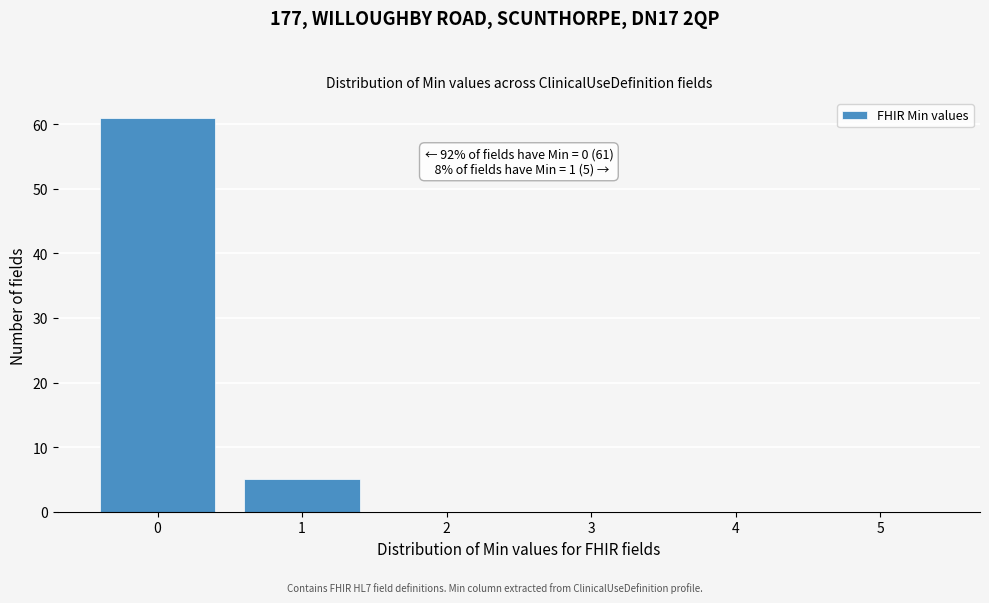

Over which range of the x-axis is the bar tallest?

-0.5 to 0.5